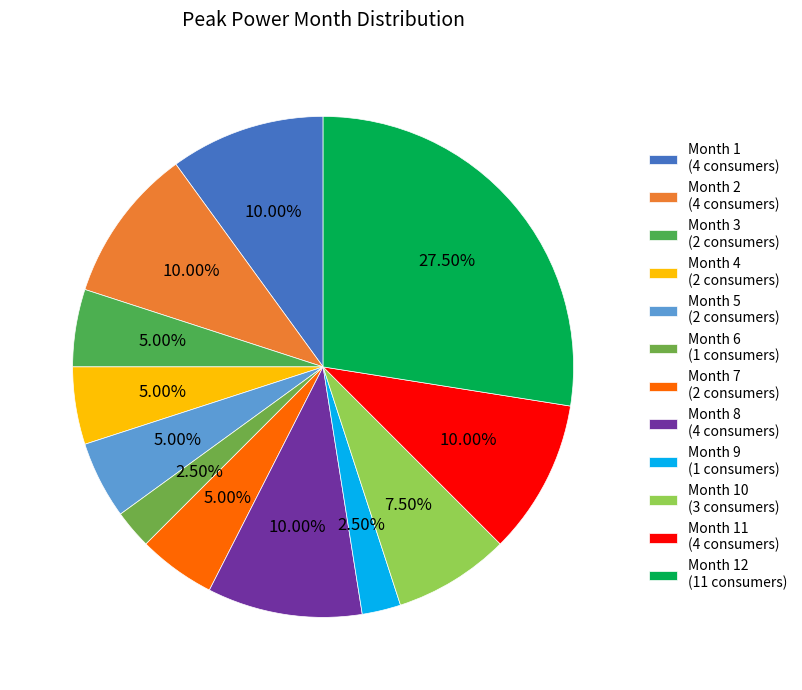

To the nearest percent, what is the average slice percentage?

8%